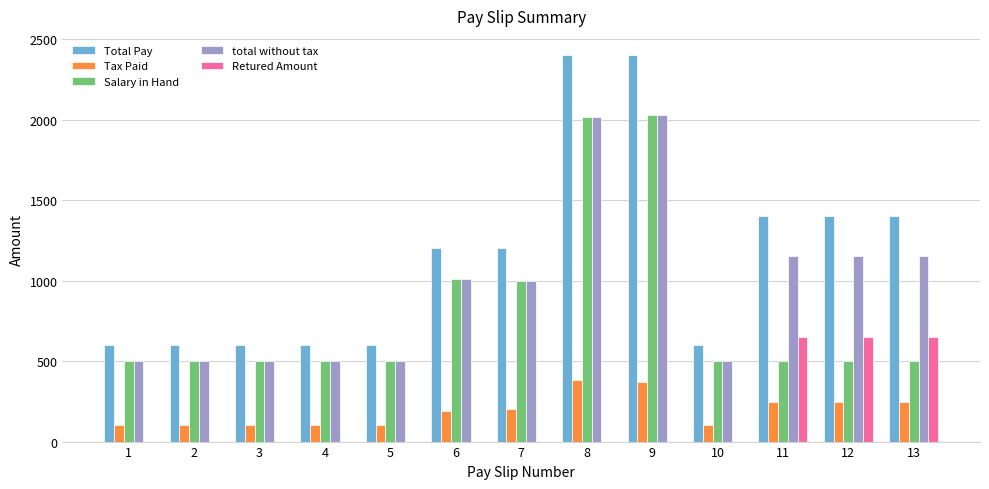

How many data points in Tax Paid are above 191?

7